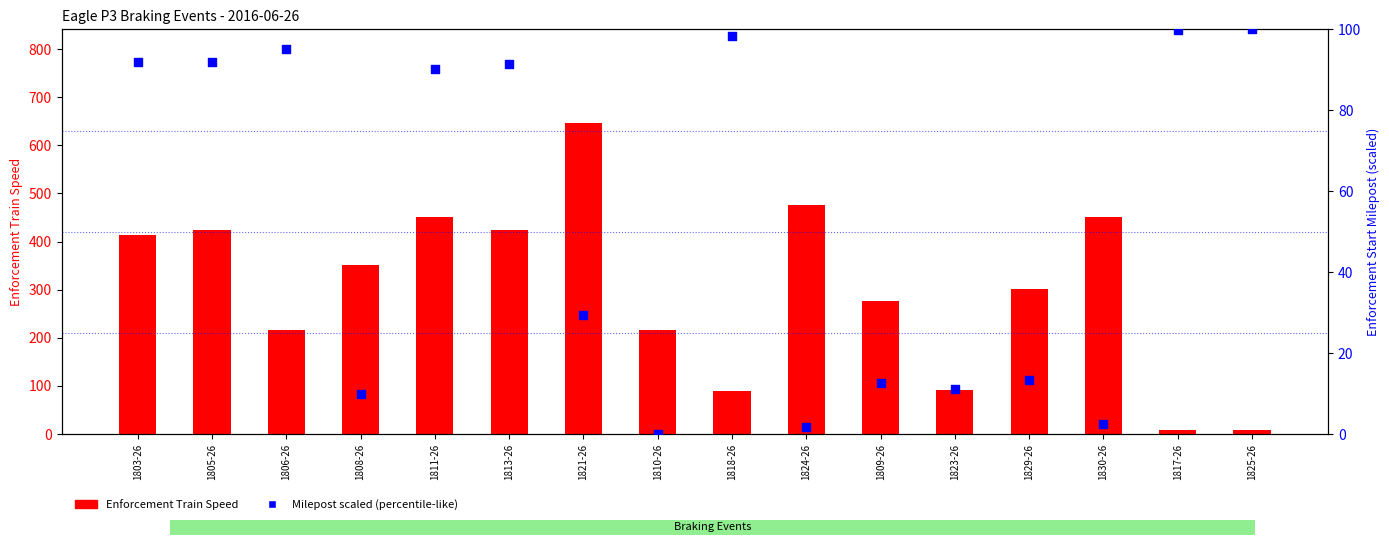

At how many categories does at least one series exceed 186?

12